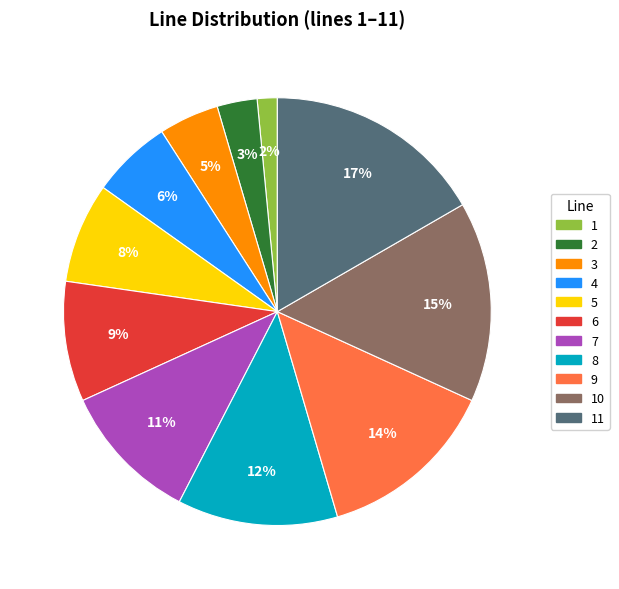

To the nearest percent, what is the difference between the largest and smallest slice percentages?

15%